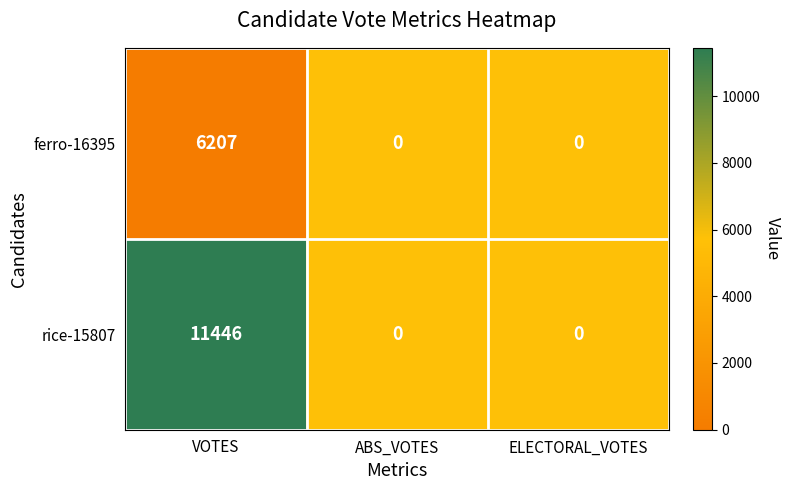

Reading left to right, list all the values displayed in this chart.

ferro-16395: 6207	0	0
rice-15807: 11446	0	0